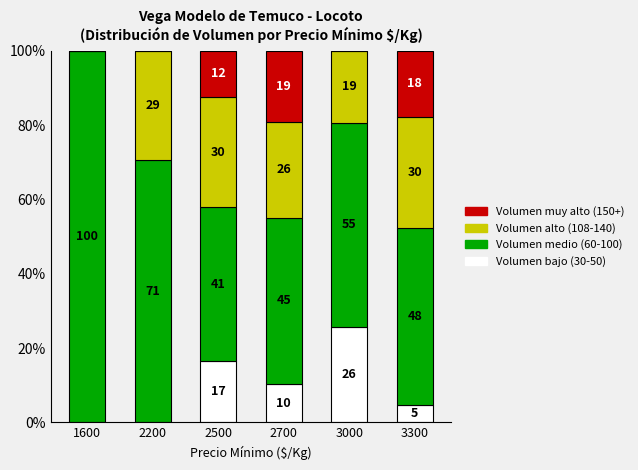

Does the chart contain stacked bars?

Yes